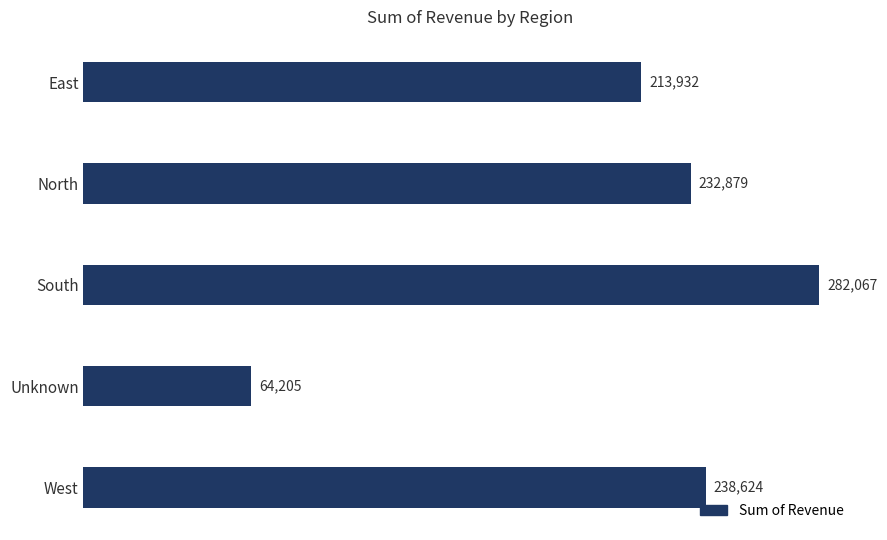

What is the average value?

206341.4